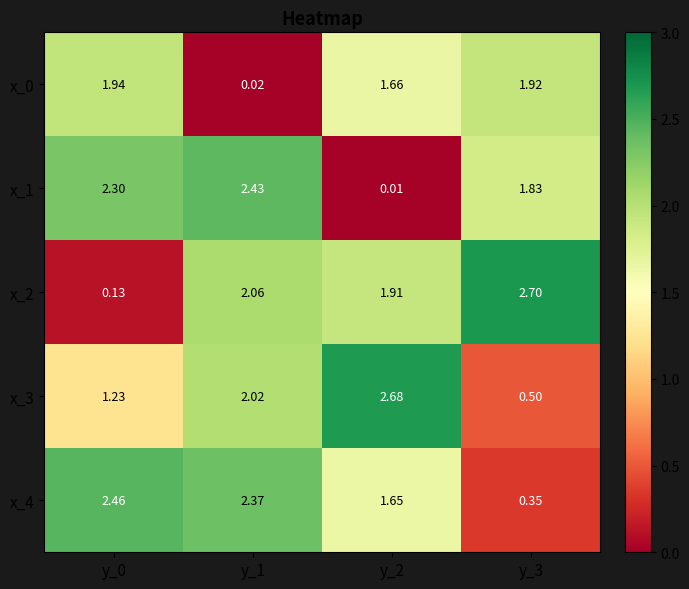

Is the value of x_3 at y_2 greater than the value of x_2 at y_2?

Yes